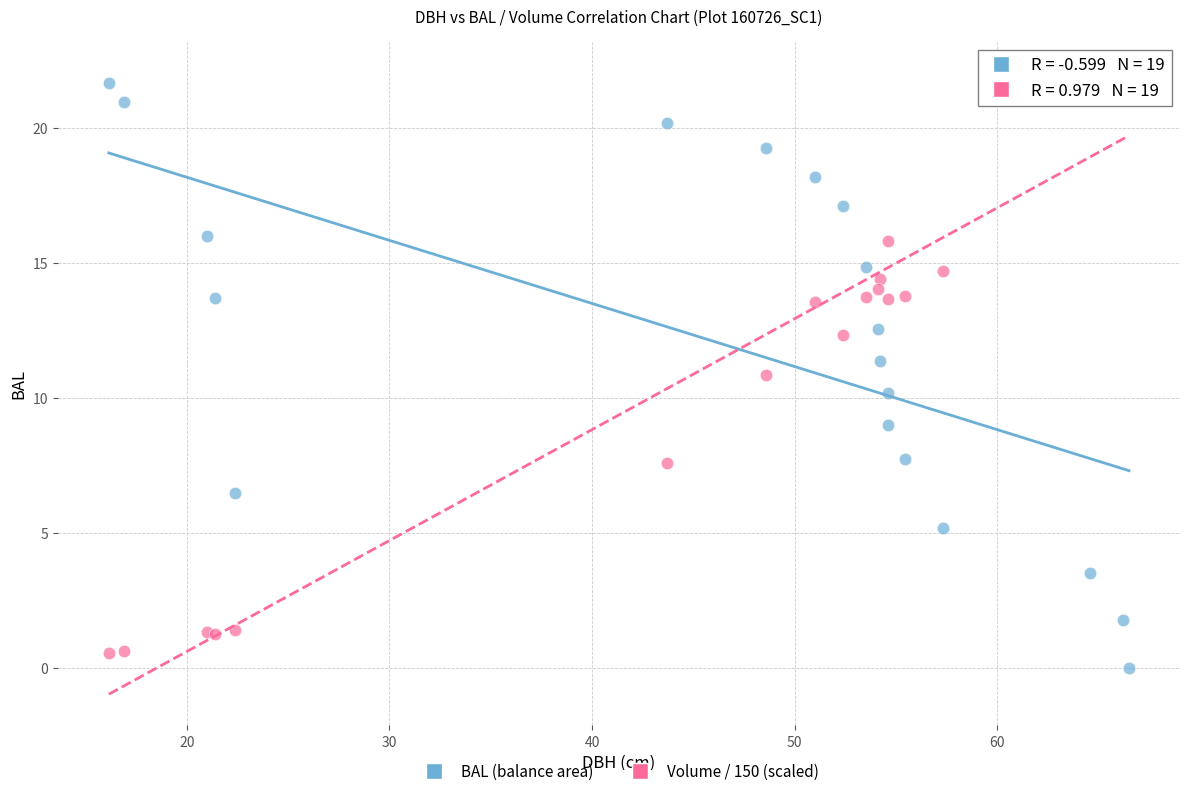

What is the X range (max minus min) for the scatter plot?

50.4